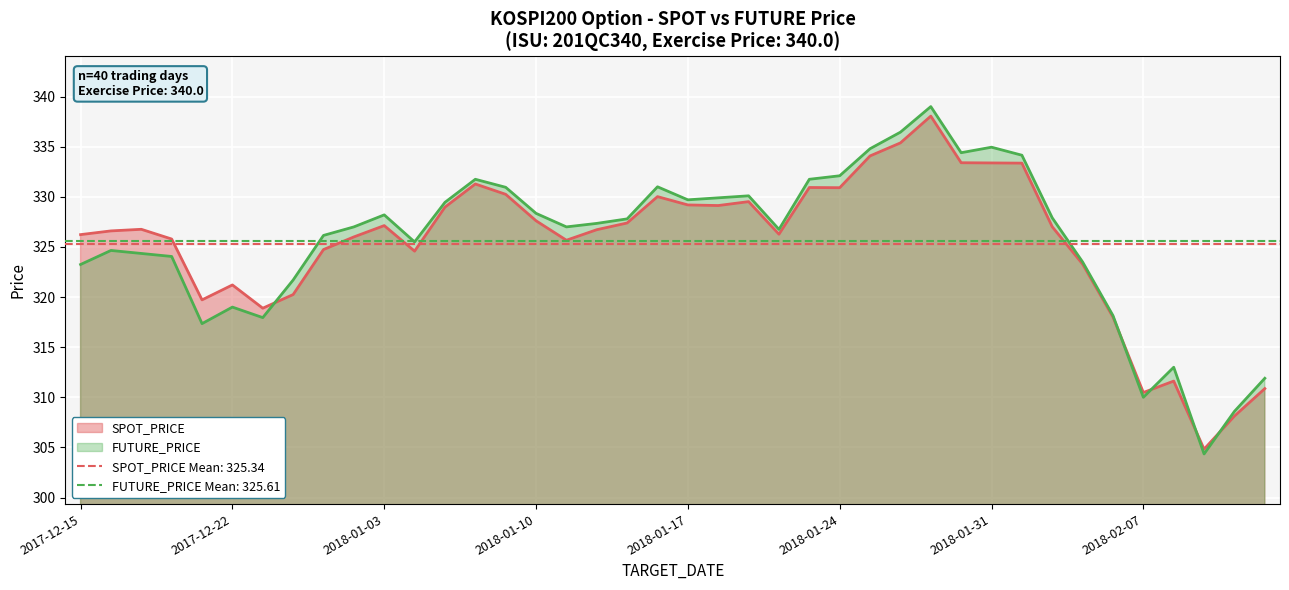

Between 2018-01-30 and 2018-01-09, which is larger?

2018-01-30